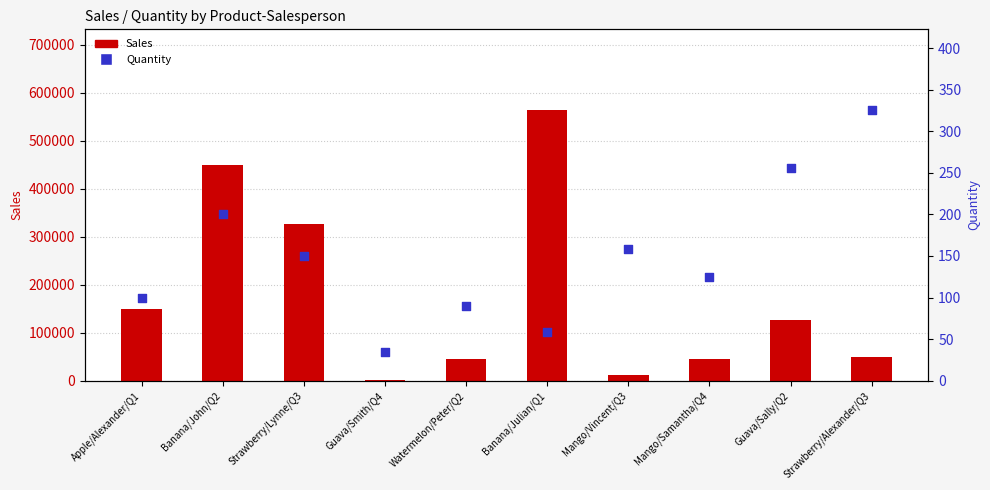

Which series has the widest spread of Y values?

Sales